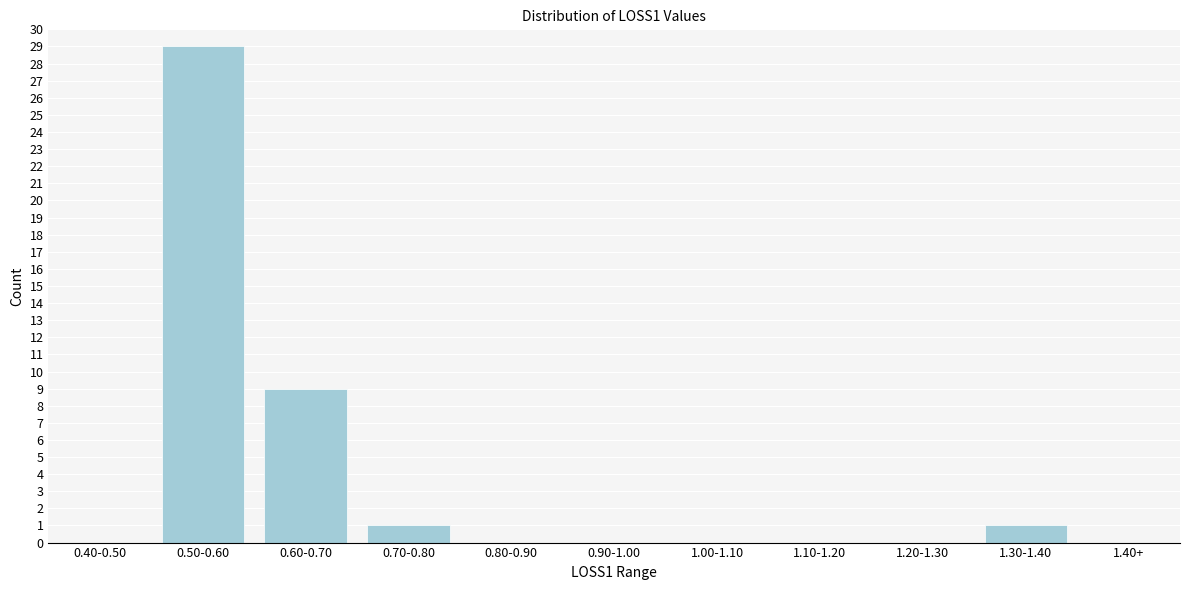

Reading right to left, list all the values displayed in this chart.

1.40+=0	1.30-1.40=1	1.20-1.30=0	1.10-1.20=0	1.00-1.10=0	0.90-1.00=0	0.80-0.90=0	0.70-0.80=1	0.60-0.70=9	0.50-0.60=29	0.40-0.50=0